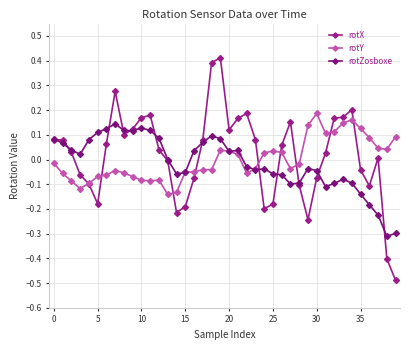

What is the label of the 27th point from the left?

26